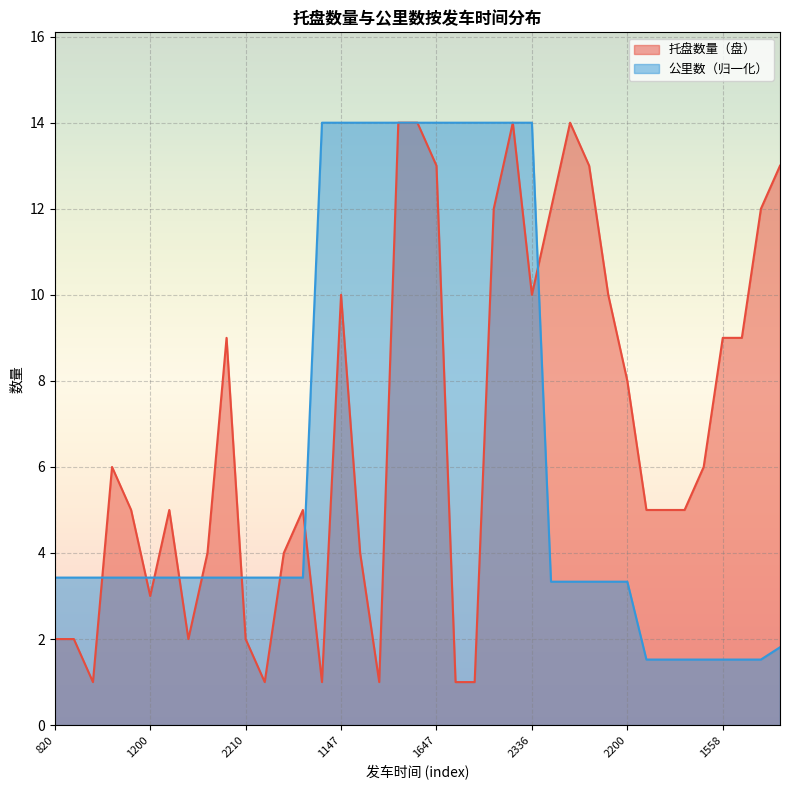

How many interior local peaks does the 托盘数量（盘） series have?

7